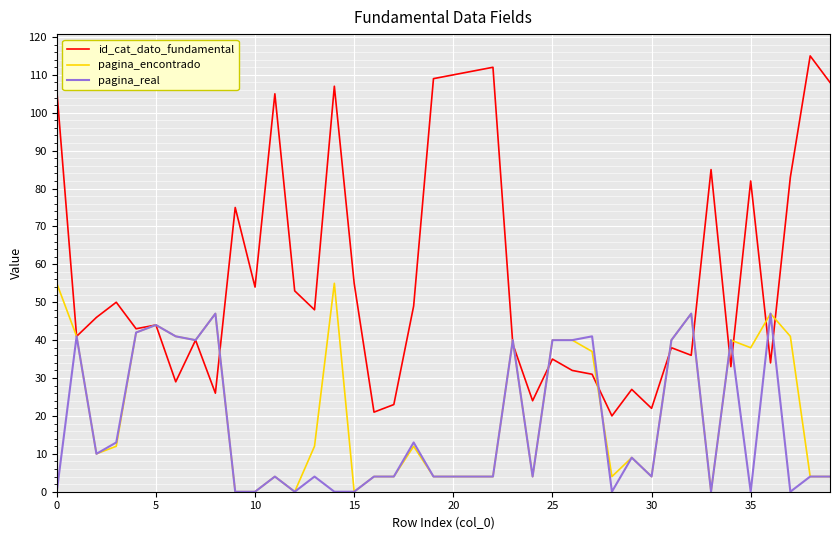

What are all the series names shown in the legend?

id_cat_dato_fundamental, pagina_encontrado, pagina_real